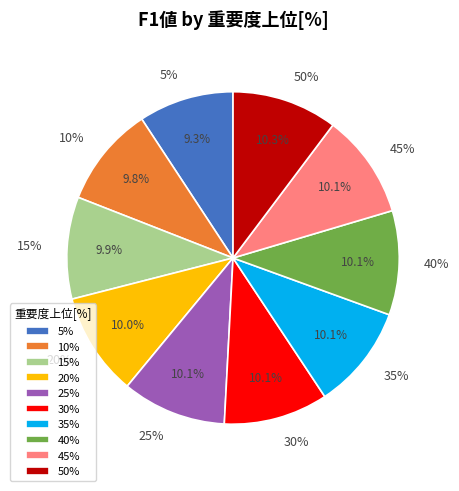

To the nearest percent, what percentage of the pie is 5%?

9%